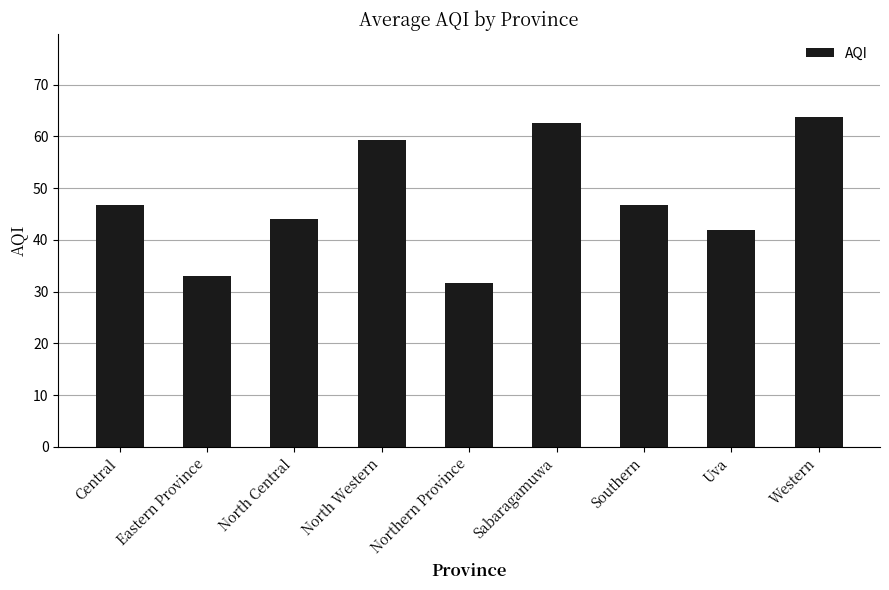

What is the sum of all values?

430.0